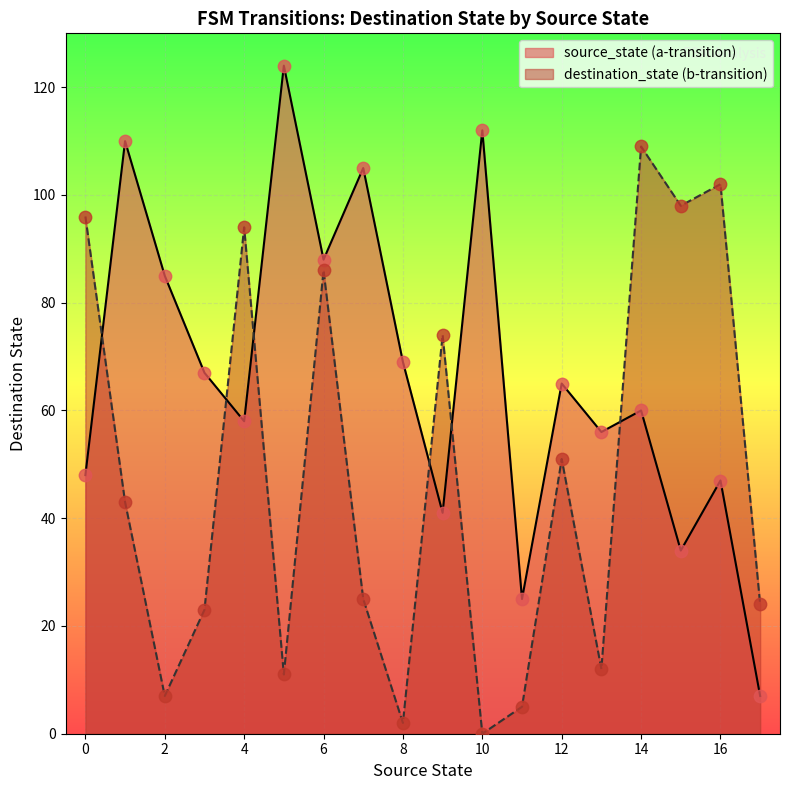

Rank the series by their maximum value, from highest to lowest.

source_state (a-transition), destination_state (b-transition)